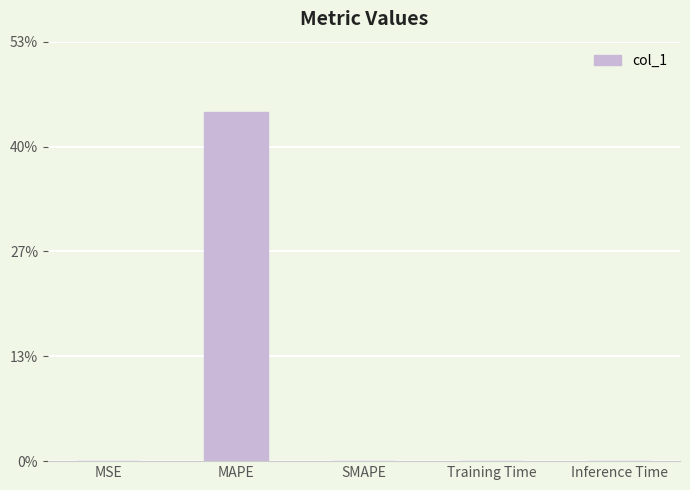

What is the maximum value shown in the chart?

44.2